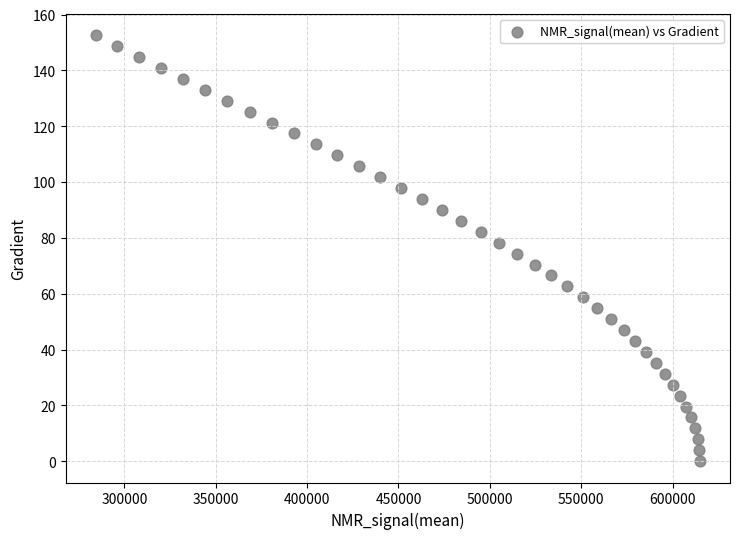

What is the range of X values (max minus min)?

330681.2